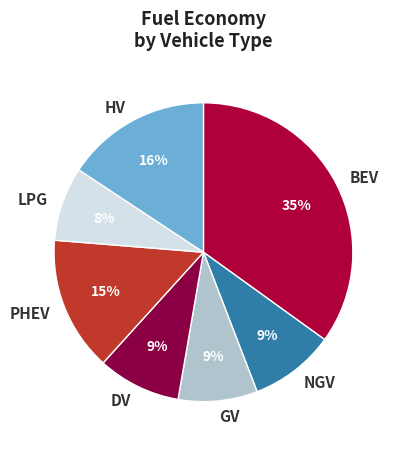

What is the largest slice in the pie chart?

BEV